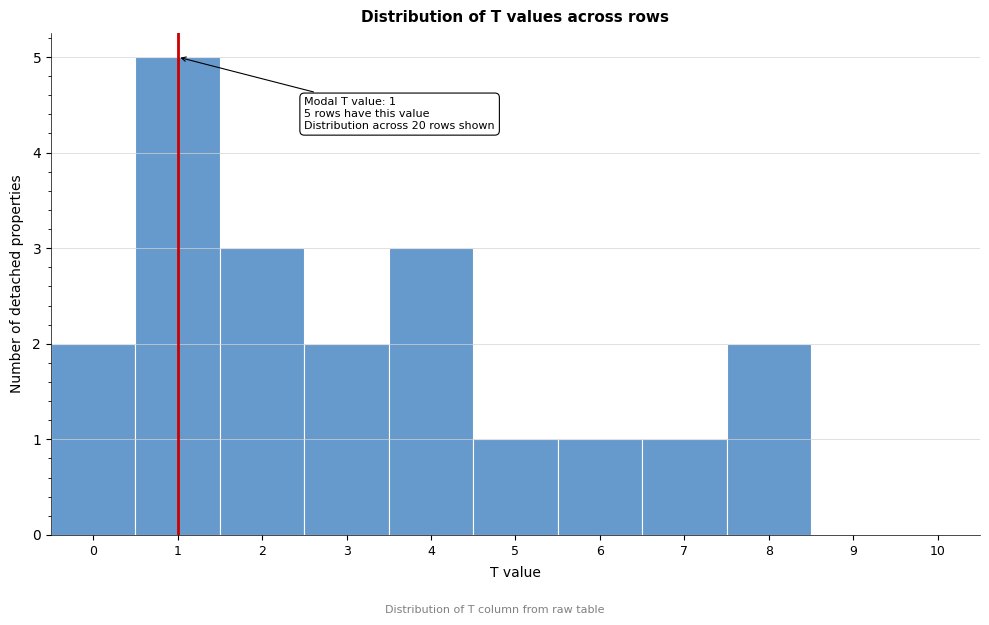

Which range on the x-axis has the tallest bar?

0.5 to 1.5